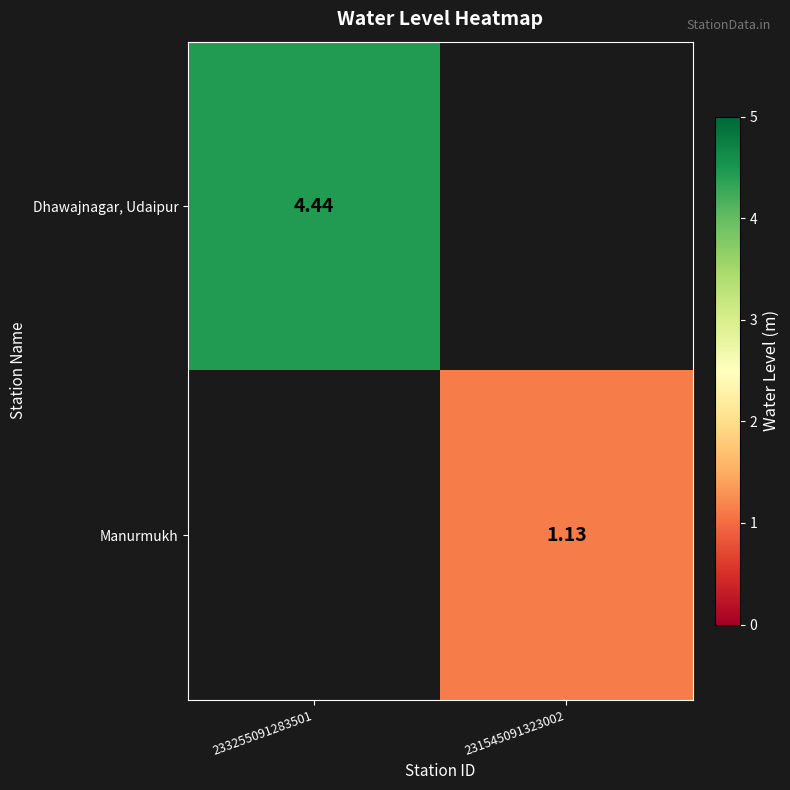

Is the value of Manurmukh at 231545091323002 greater than the value of Dhawajnagar, Udaipur at 233255091283501?

No